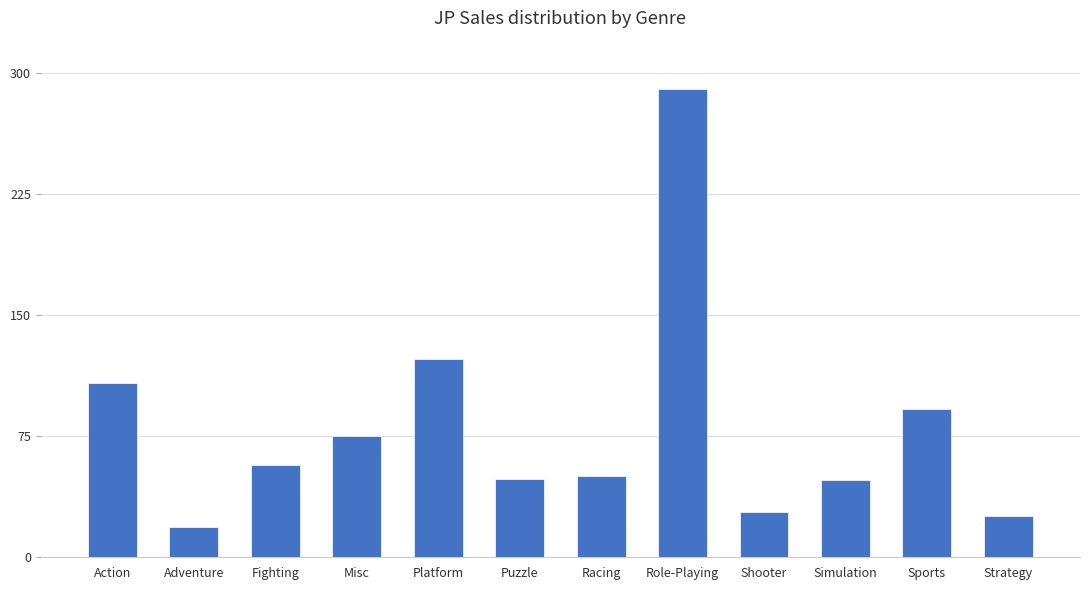

Which label corresponds to the smallest value in the chart?

Adventure